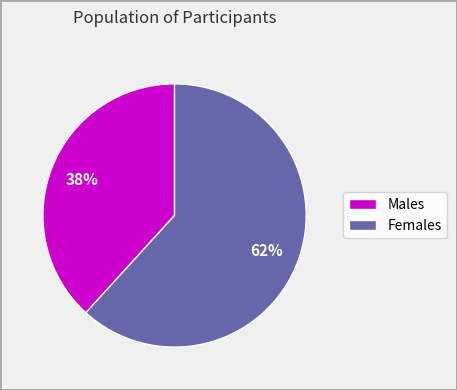

To the nearest percent, what is the average slice percentage?

50%